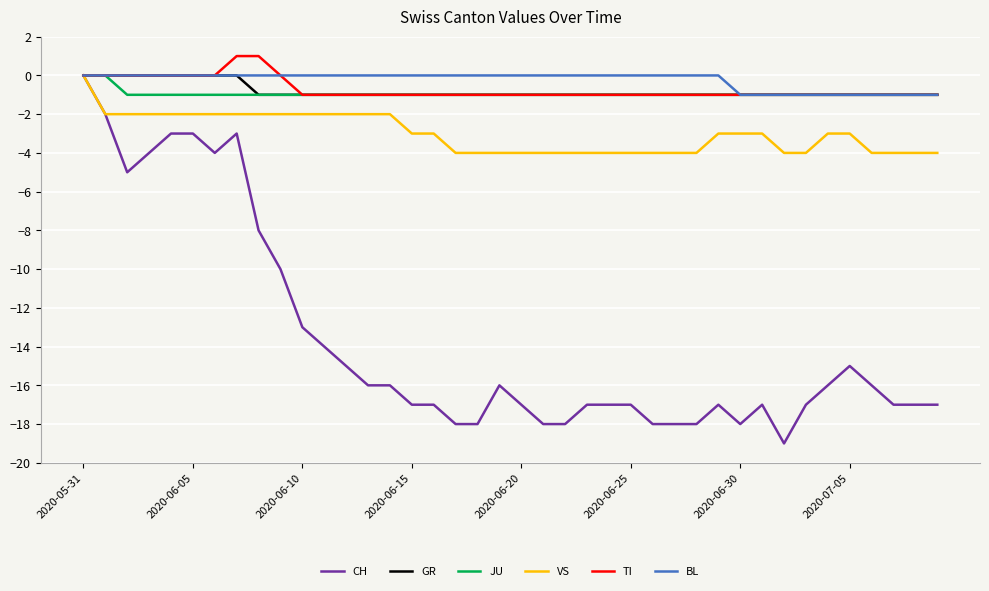

How many lines are shown in the chart?

6